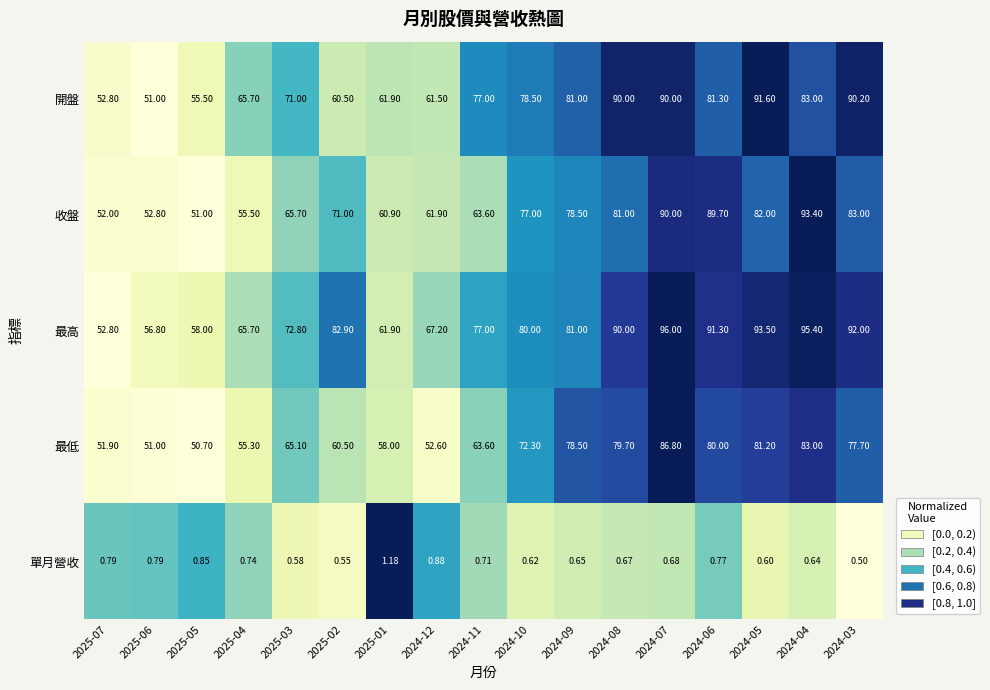

List the series in order of their peak value, highest first.

最高, 收盤, 開盤, 最低, 單月營收